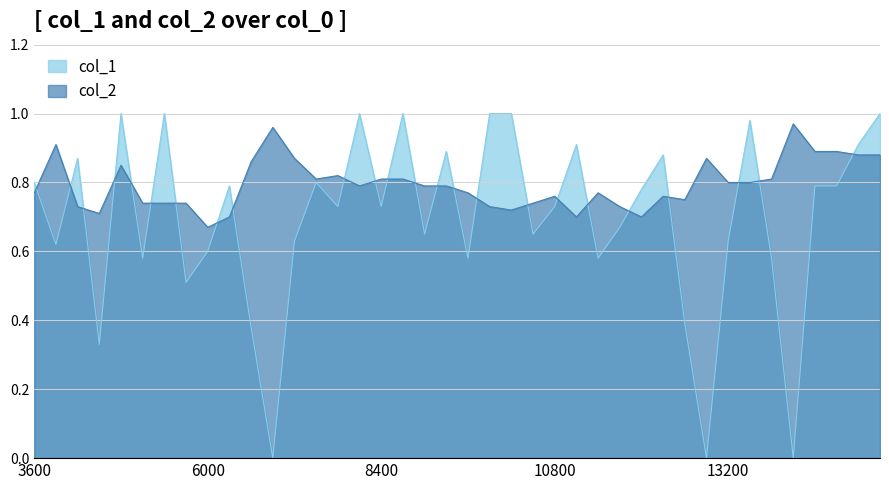

Which series has the largest range (max minus min)?

col_1